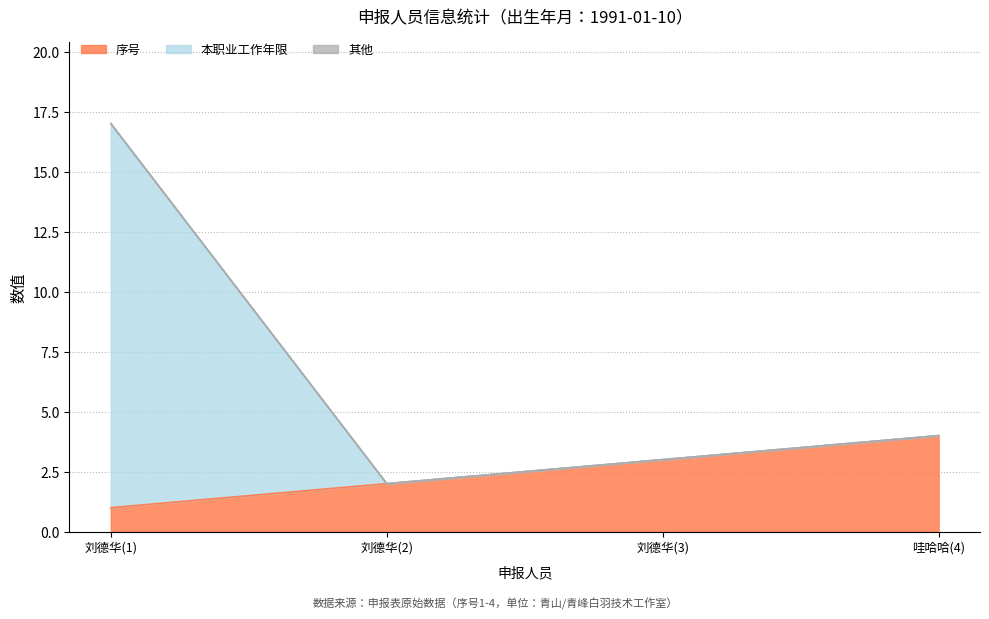

At which label does 序号 reach its peak?

哇哈哈(4)